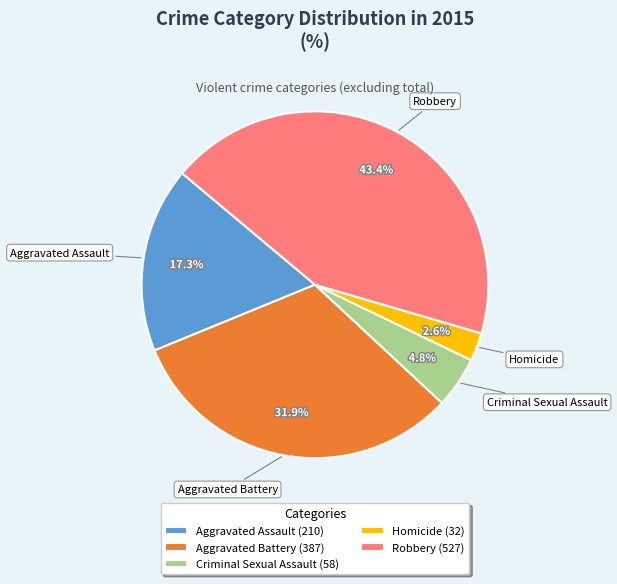

What percentage is the Criminal Sexual Assault slice, to the nearest percent?

5%